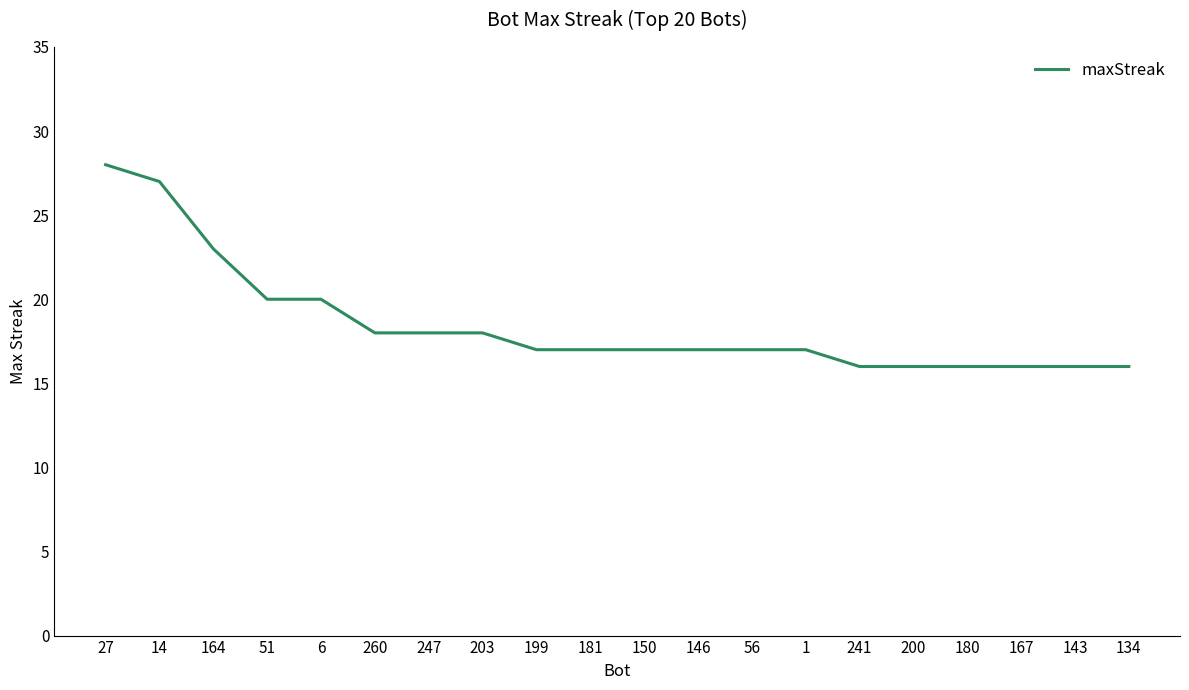

What is the sum of the values at 199 and 247?

35